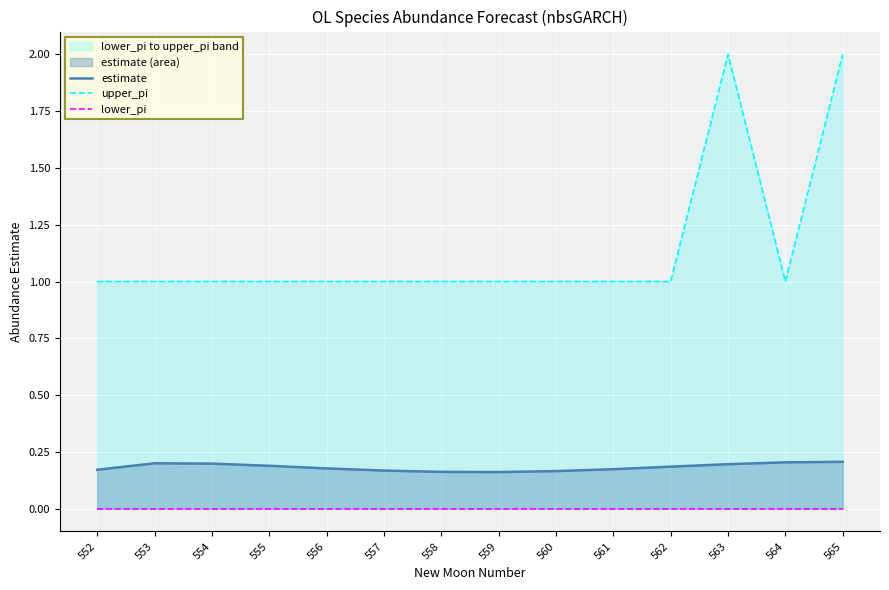

Count the number of data series in this chart.

3